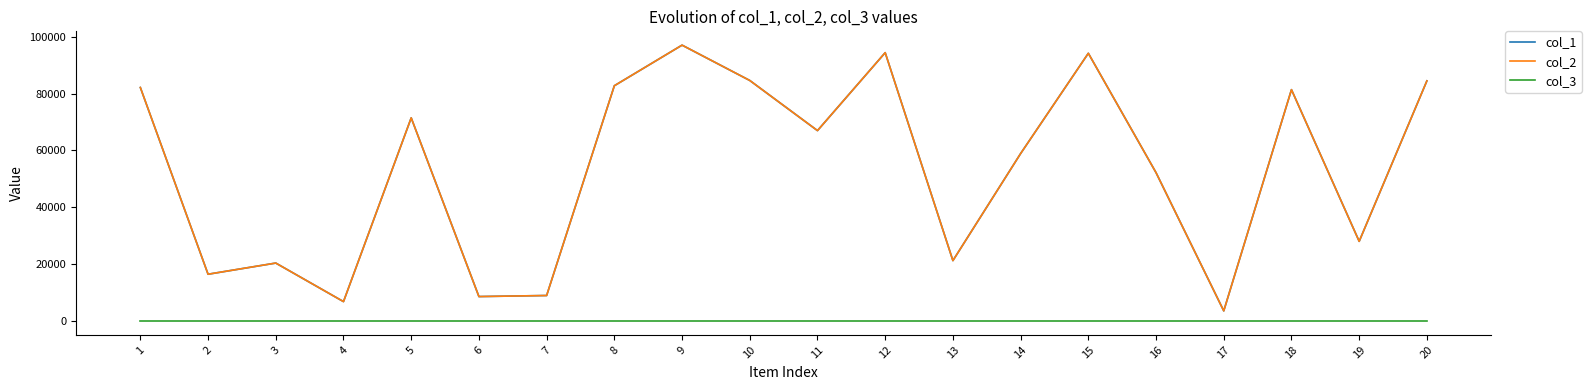

Where is the first local maximum for col_2?

3